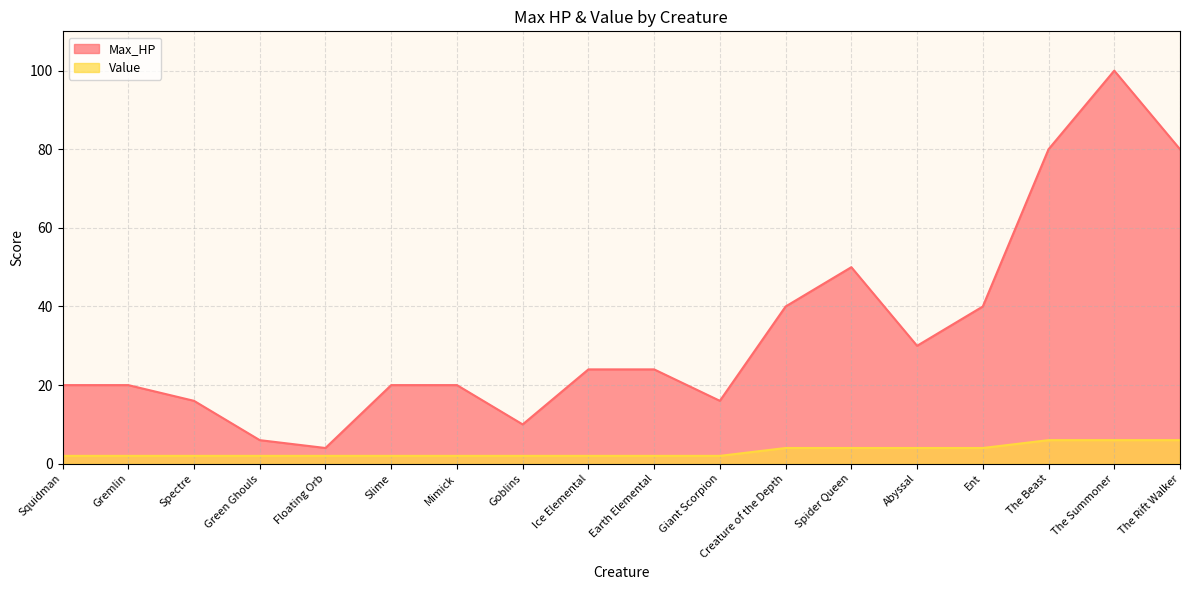

At Earth Elemental, list the series in order from largest to smallest.

Max_HP, Value